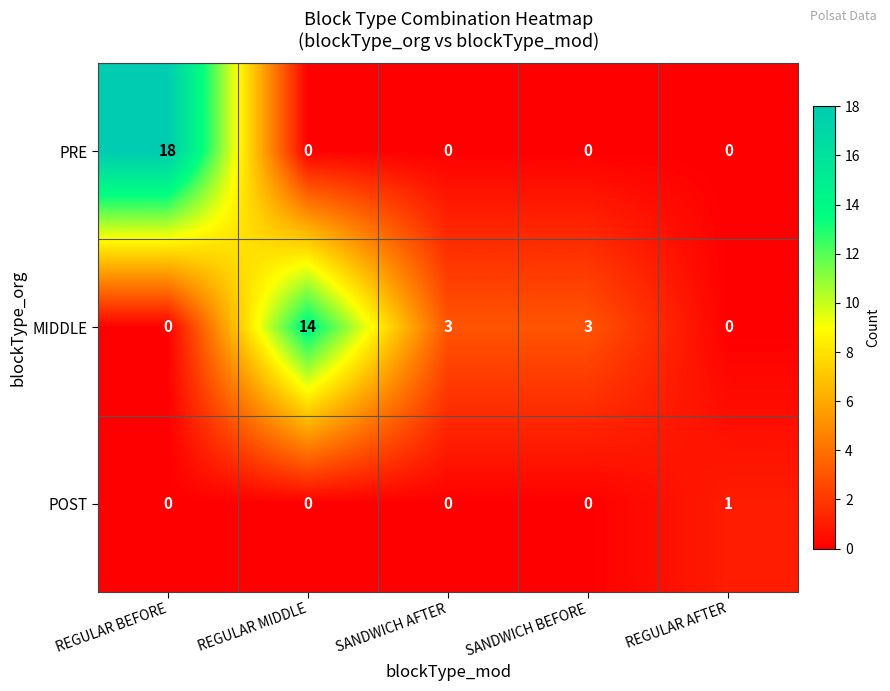

How many data points does each series have?

5